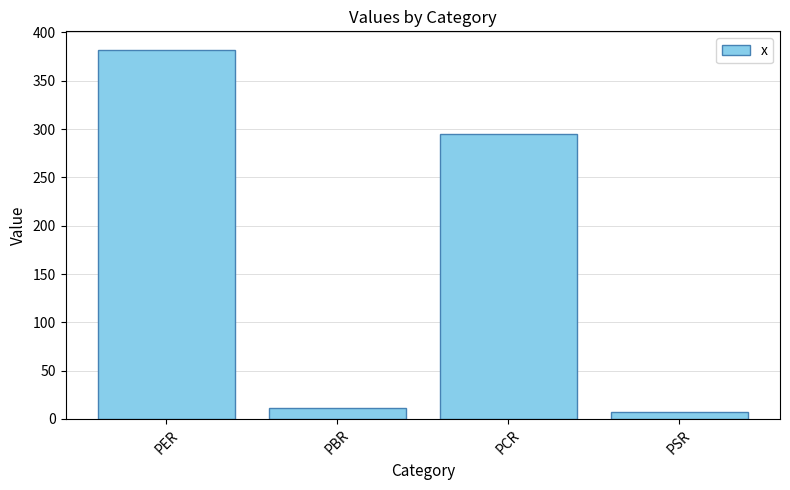

What is the change in value from PER to PCR?

-86.8